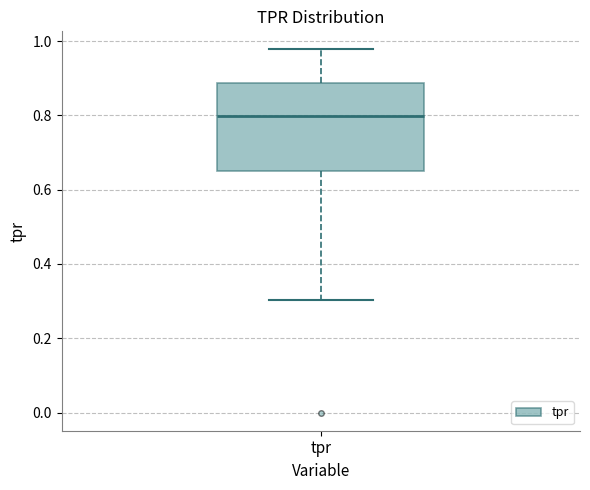

Read this box plot against the y-axis: the position of the median line, the range covered by the box, and the ends of both whiskers. The values are not printed on the chart, so give them approximately, as read against the axis.

median 0.80, box 0.66 to 0.88, whiskers 0.30 to 0.98